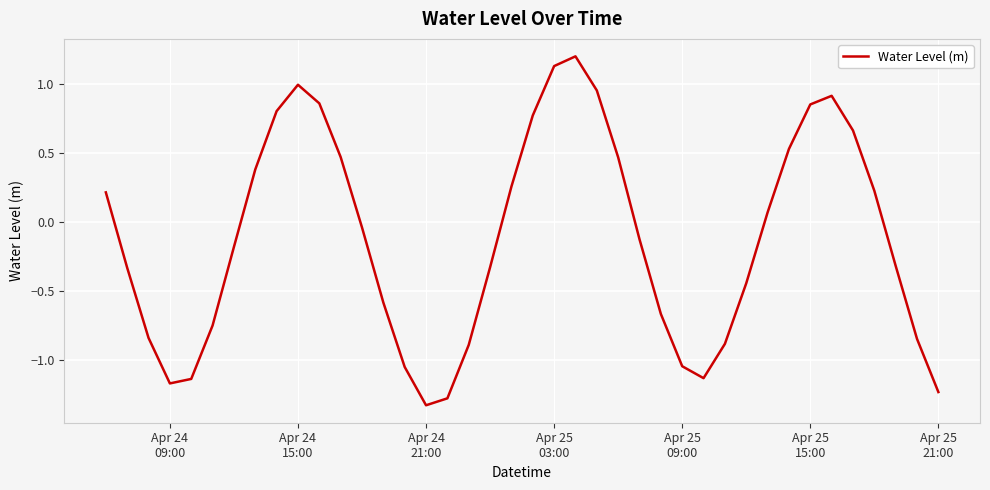

What is the sum of all values?

-4.8